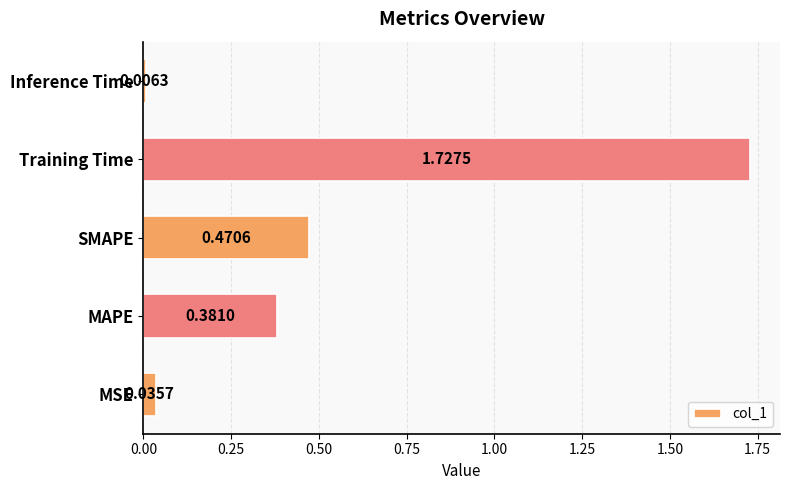

At which label is the value closest to 0?

Inference Time